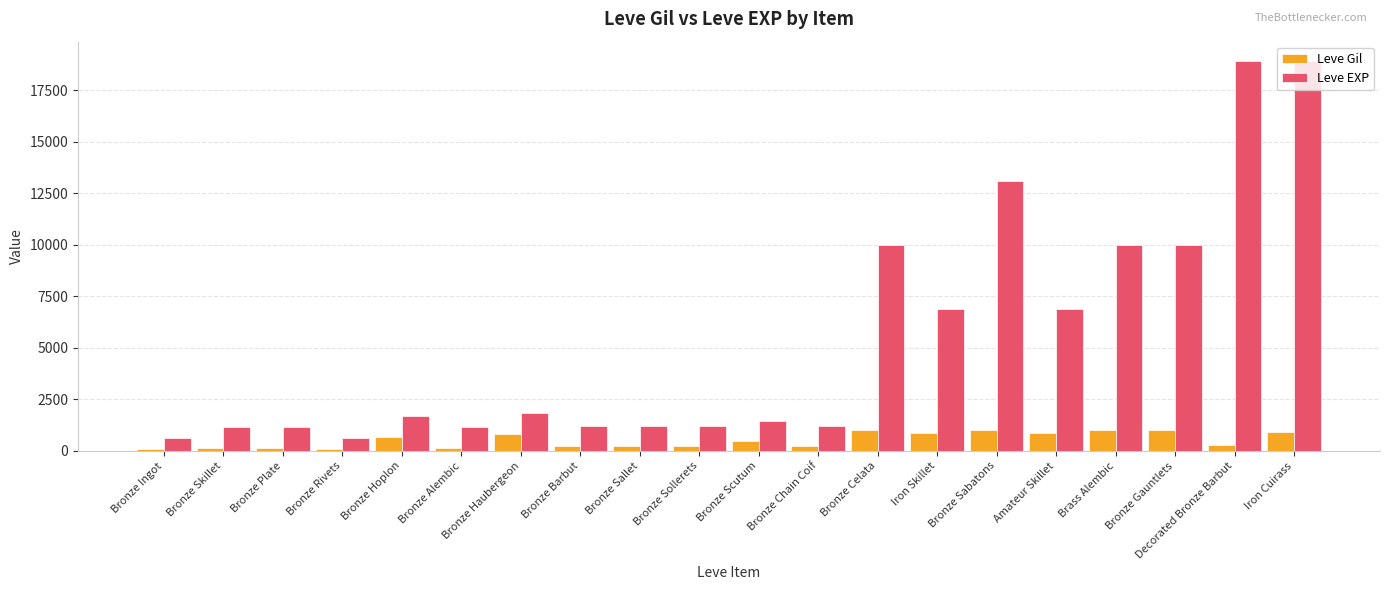

What is the difference between the maximum and second lowest values in the Leve EXP series?

18280